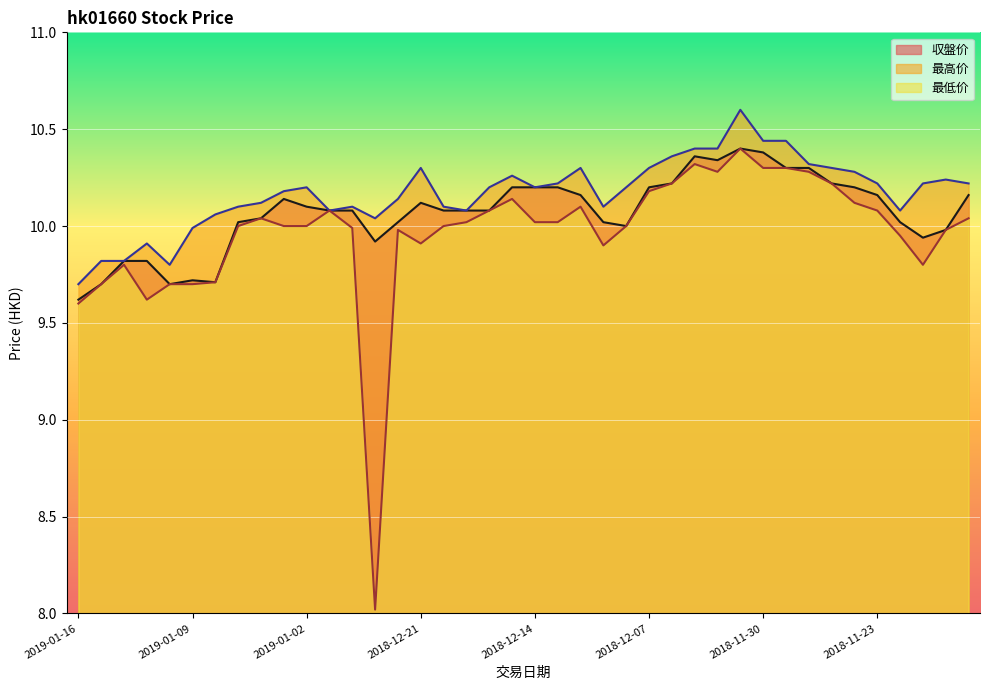

What is the minimum value for 最高价?

9.7